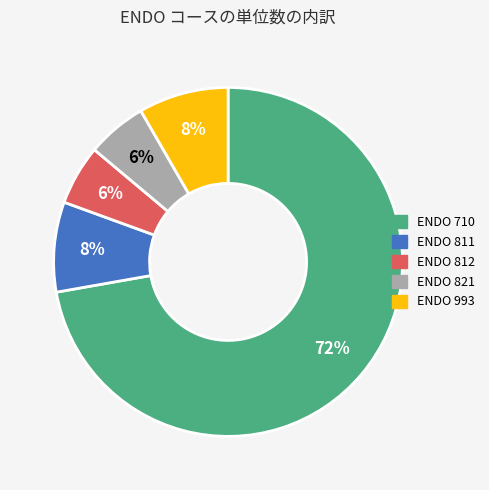

Which category has the biggest portion of the pie?

ENDO 710